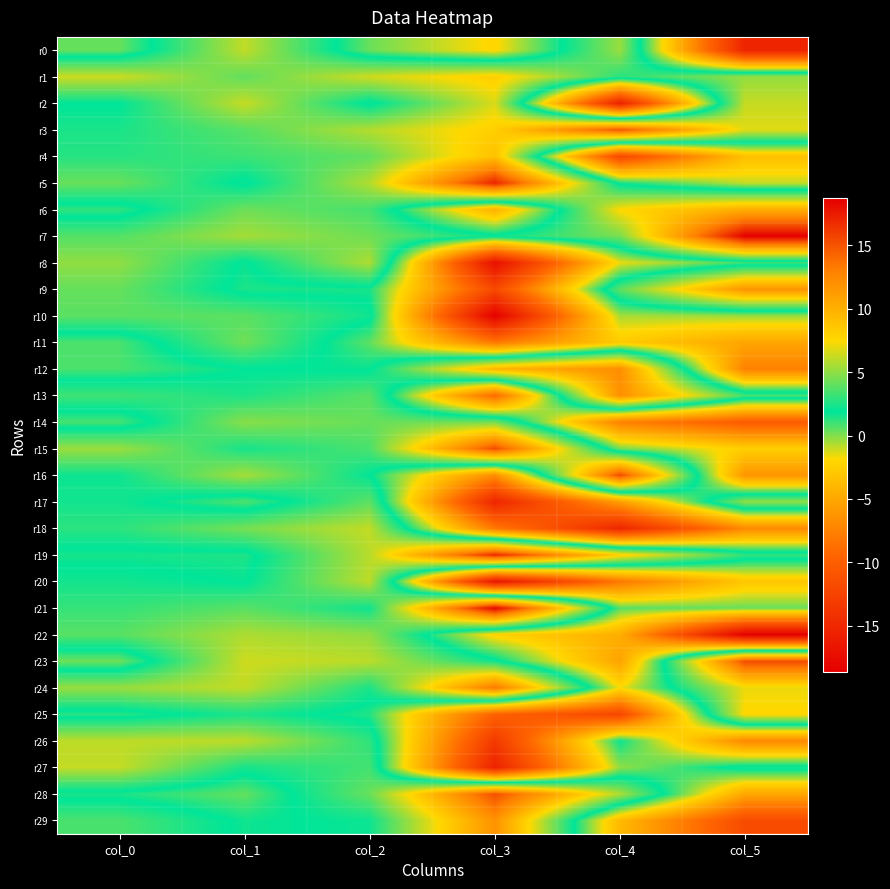

What is the greatest value displayed?

18.7